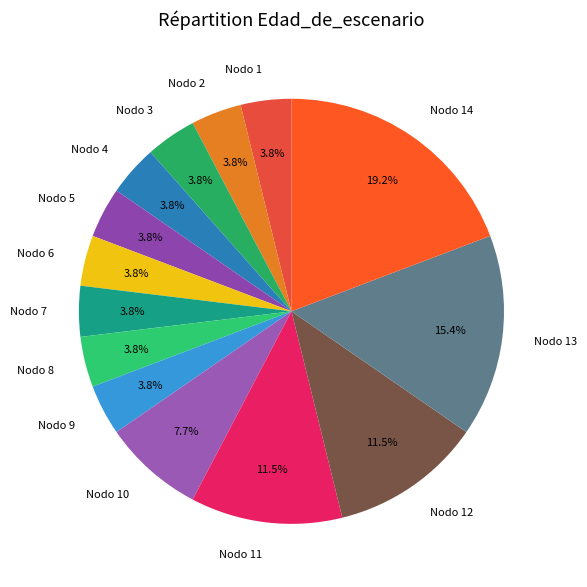

The Nodo 14 slice represents 19% of the pie. True or false?

True